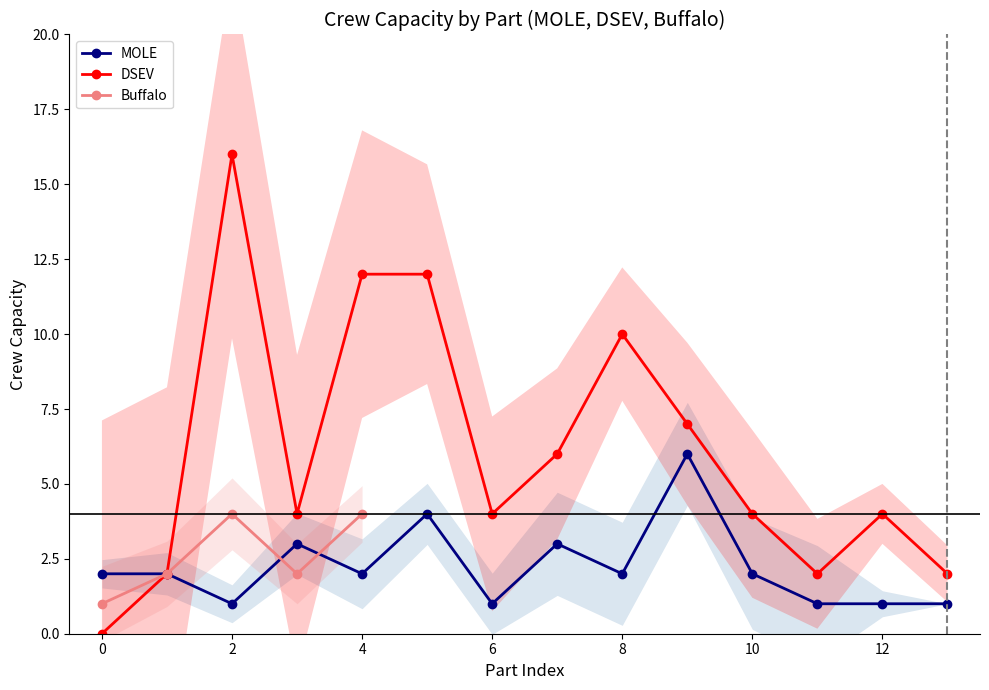

Which series has the largest total across all categories?

DSEV